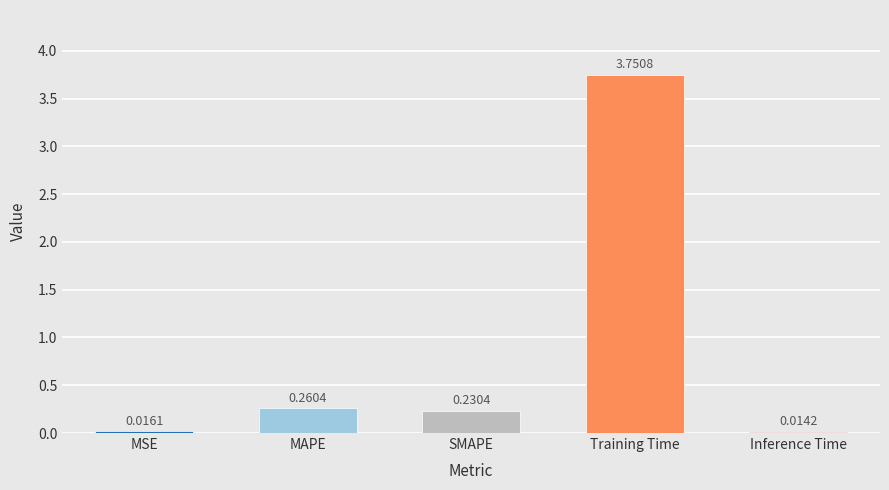

At which label is the value closest to 1?

MAPE